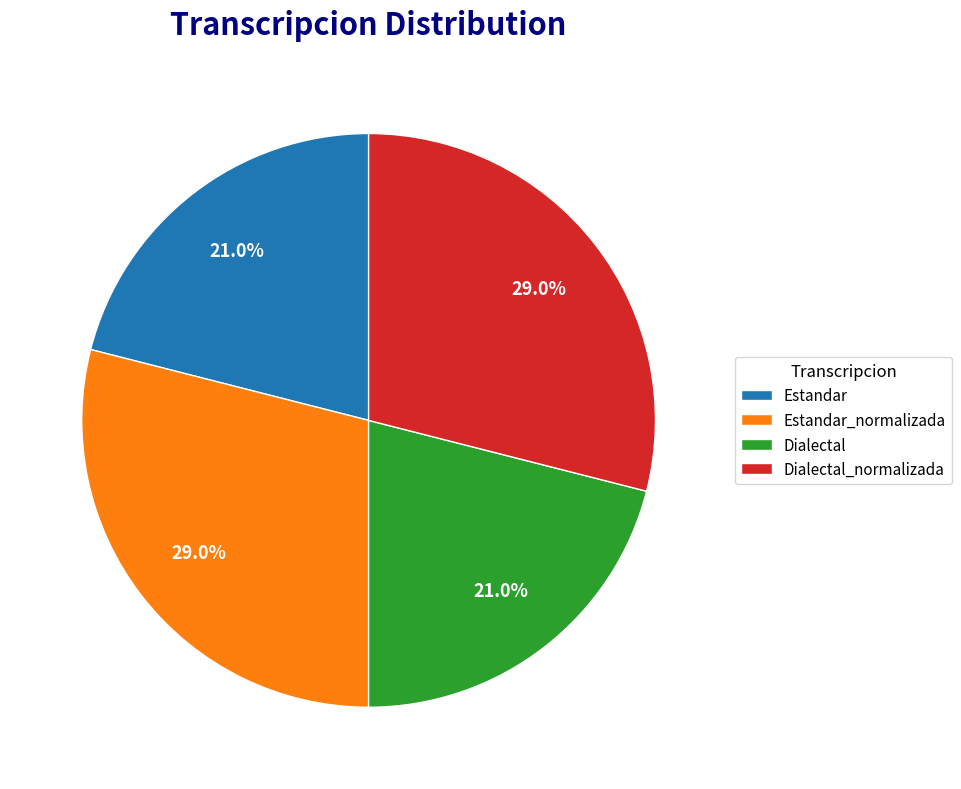

How many slices are in this pie chart?

4